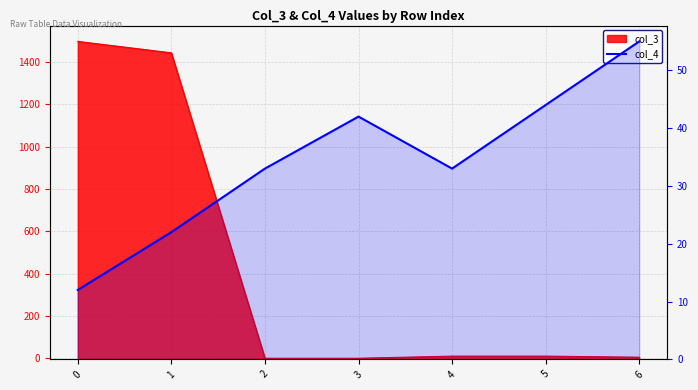

How many points are higher than both their immediate neighbors (excluding endpoints)?

1